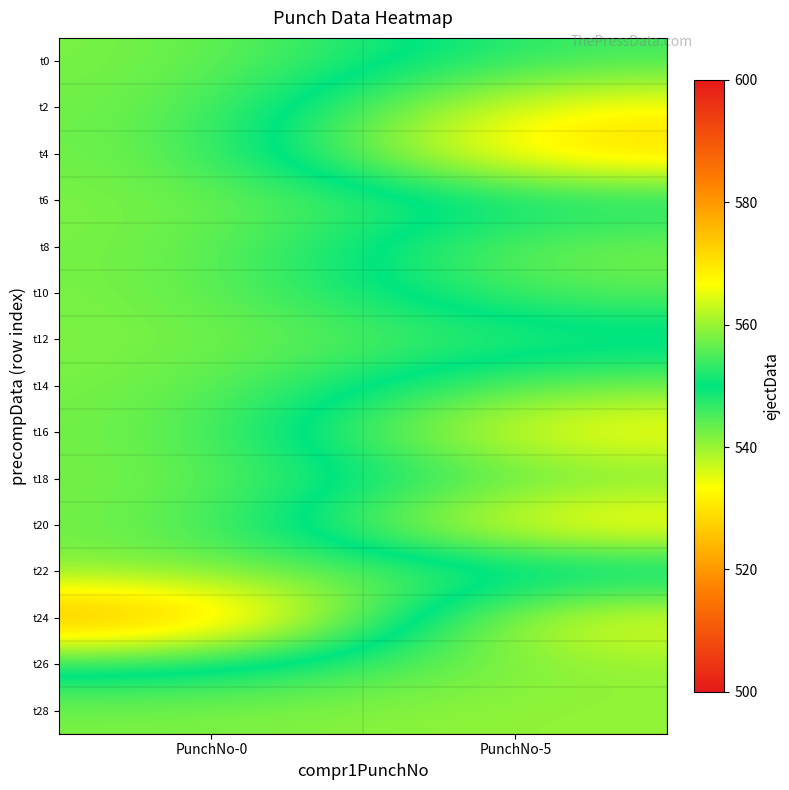

Which category has the lowest value across all series?

PunchNo-0